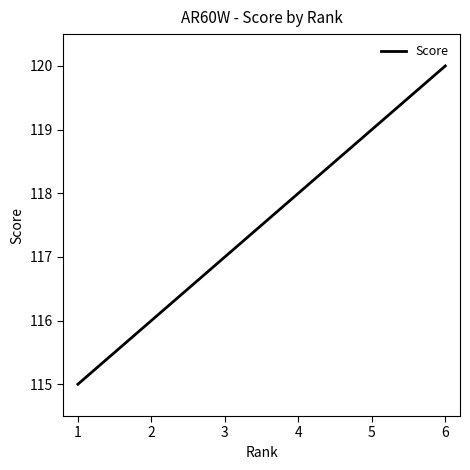

Approximately how many times larger is the value at 5 compared to 2?

1.0